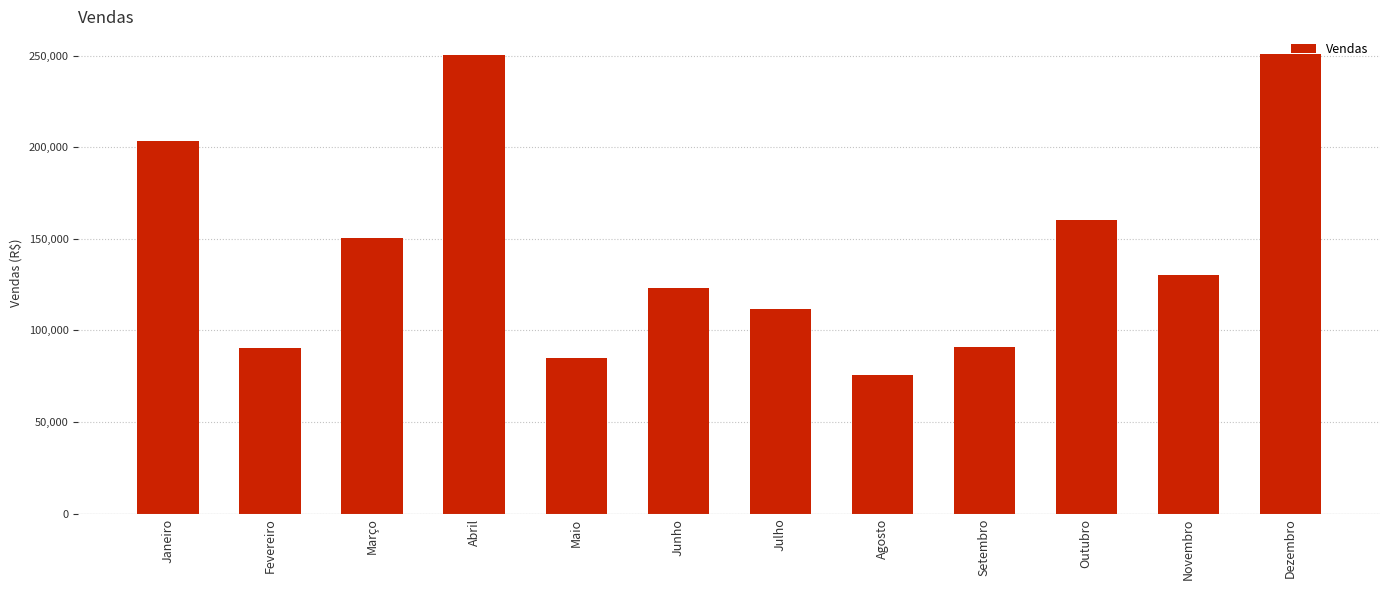

At which label is the value closest to 163152?

Outubro